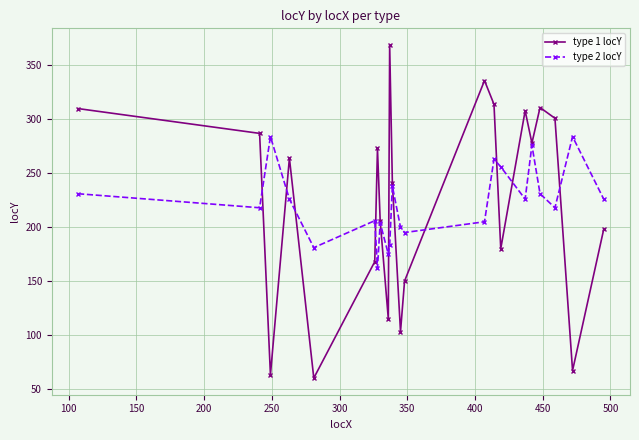

At how many categories does at least one series exceed 71?

22